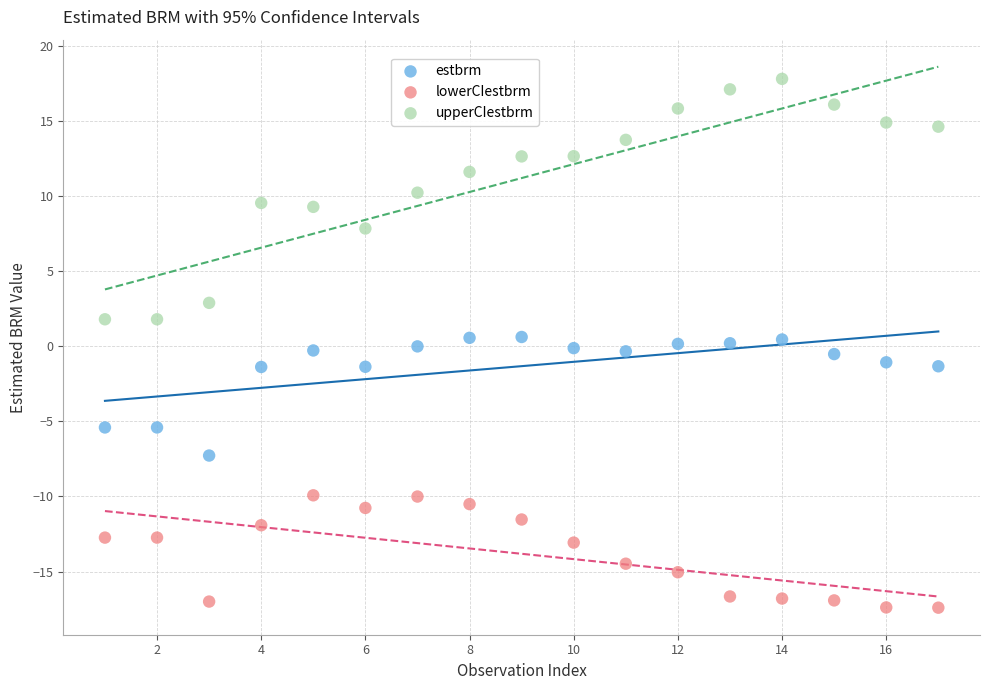

Which series has the widest spread of Y values?

upperCIestbrm